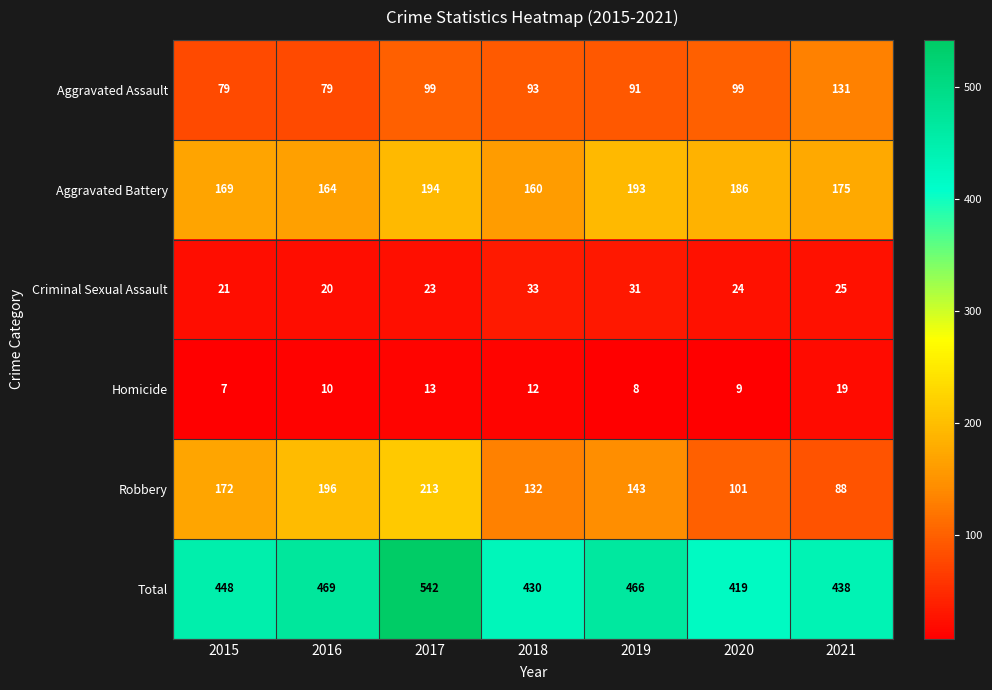

What is the total value across all series at 2015?

896